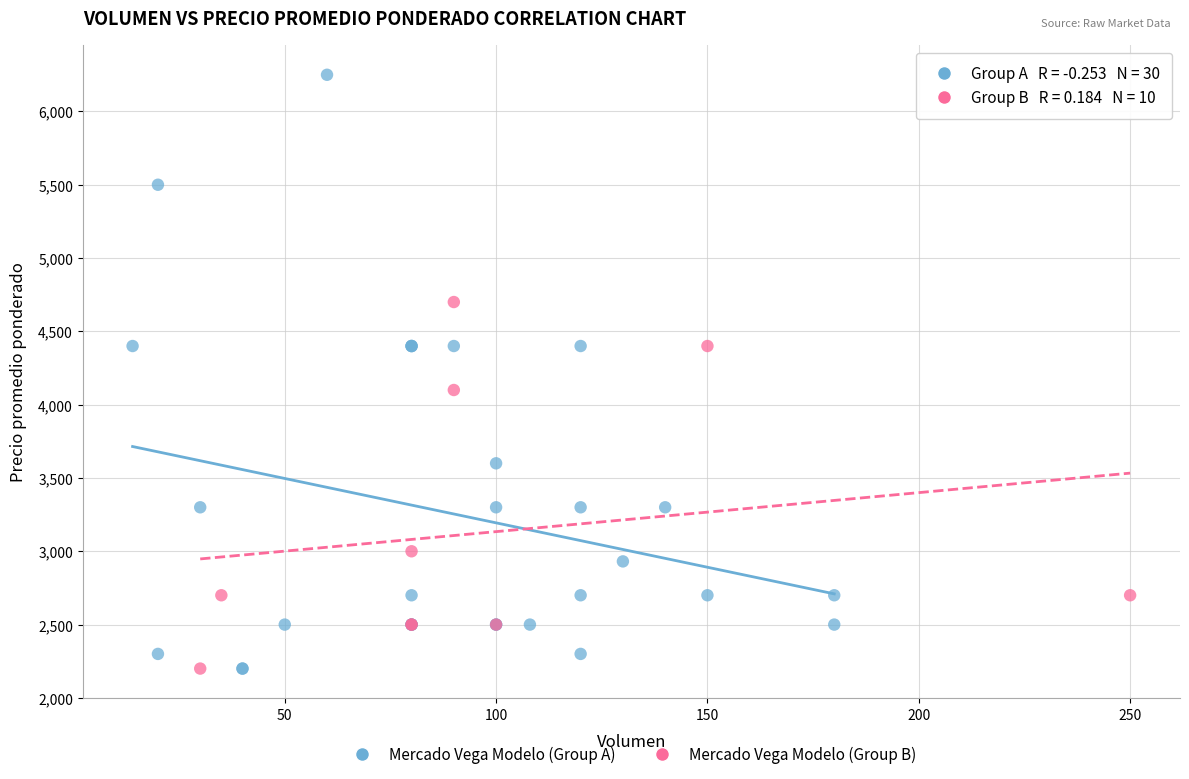

Which series contains the highest Y value?

Mercado Vega Modelo (Group A)